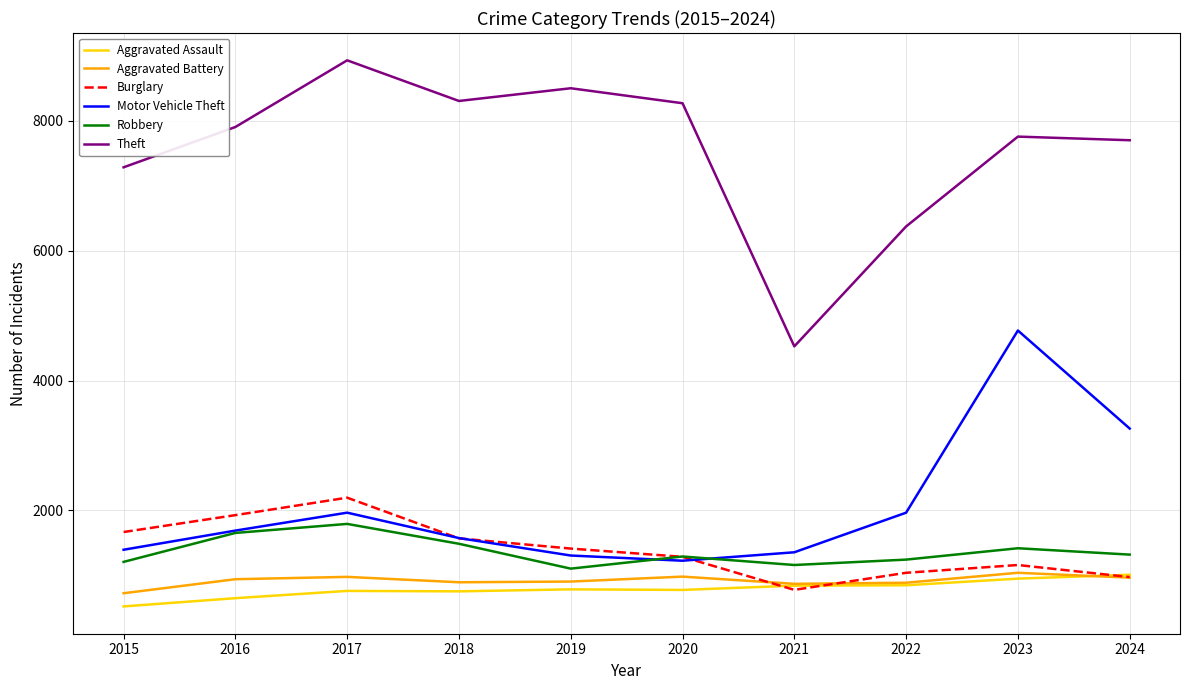

Where is Theft nearest to the value 6729?

2022